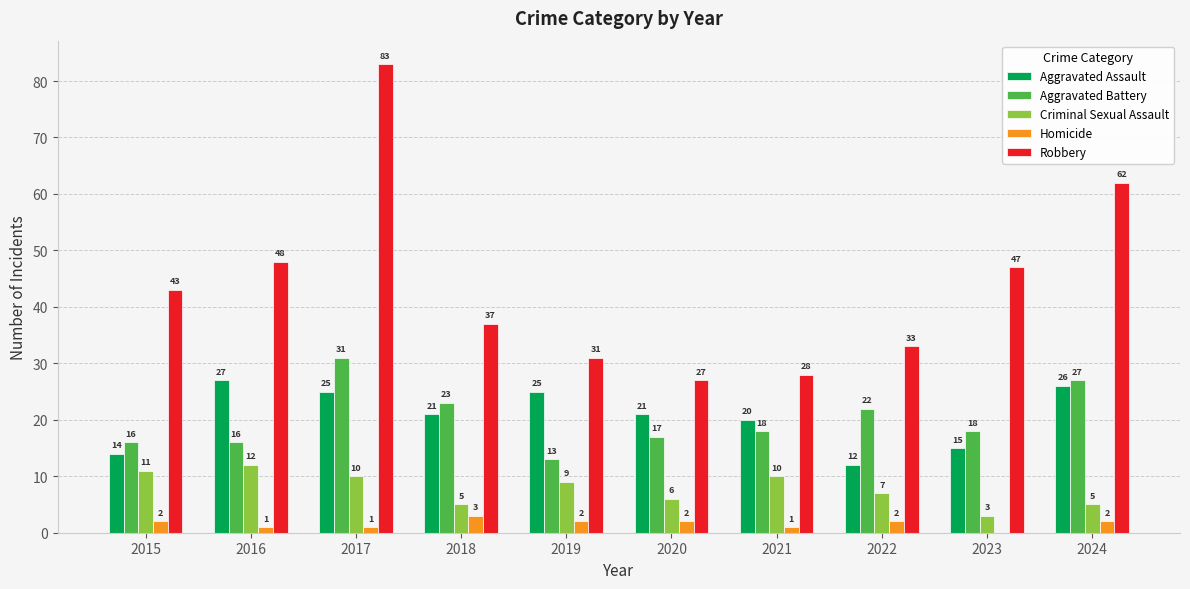

Which series has the largest total across all categories?

Robbery